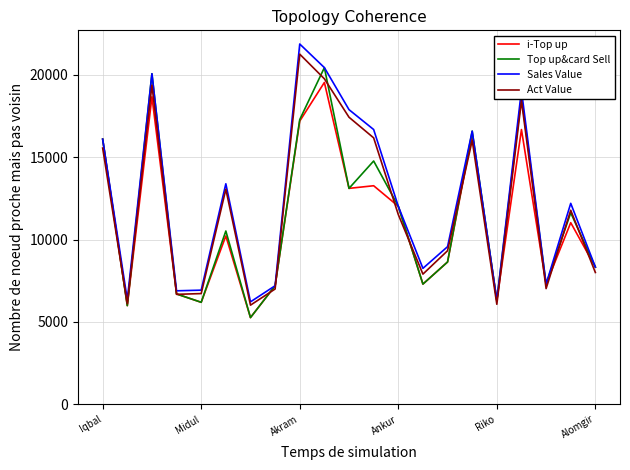

What is the difference between the maximum and second lowest values in the Top up&card Sell series?

14439.0